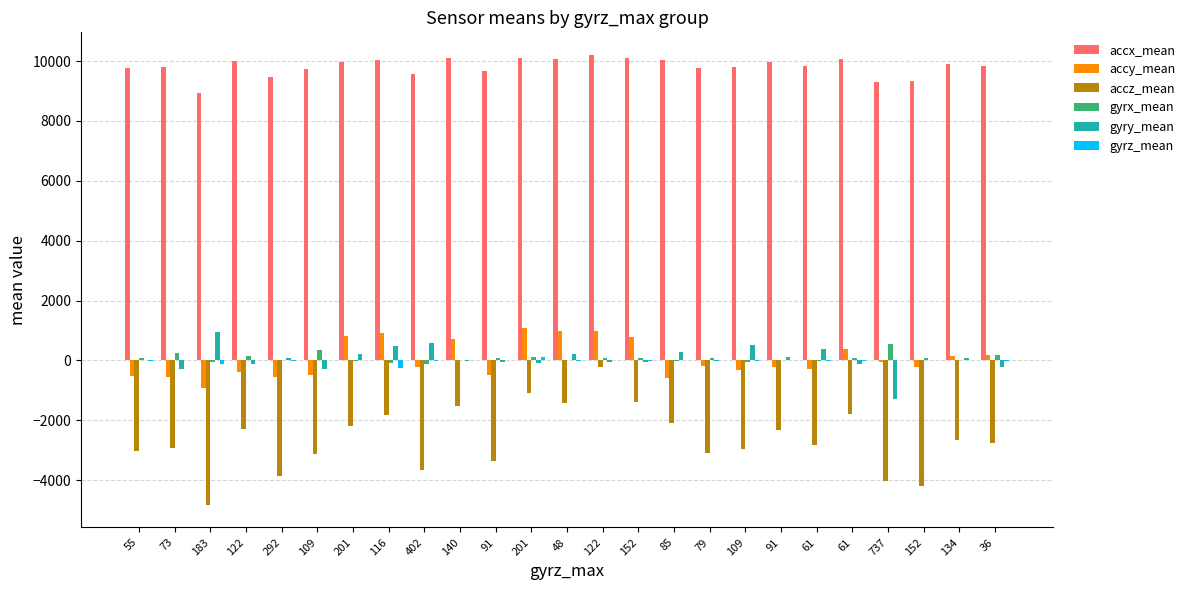

Is the value of gyrz_mean at 61 greater than the value of accy_mean at 737?

Yes